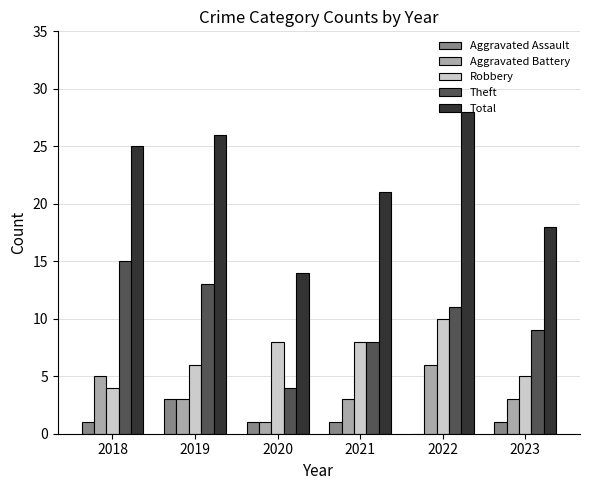

What is the highest value of the Robbery series?

10